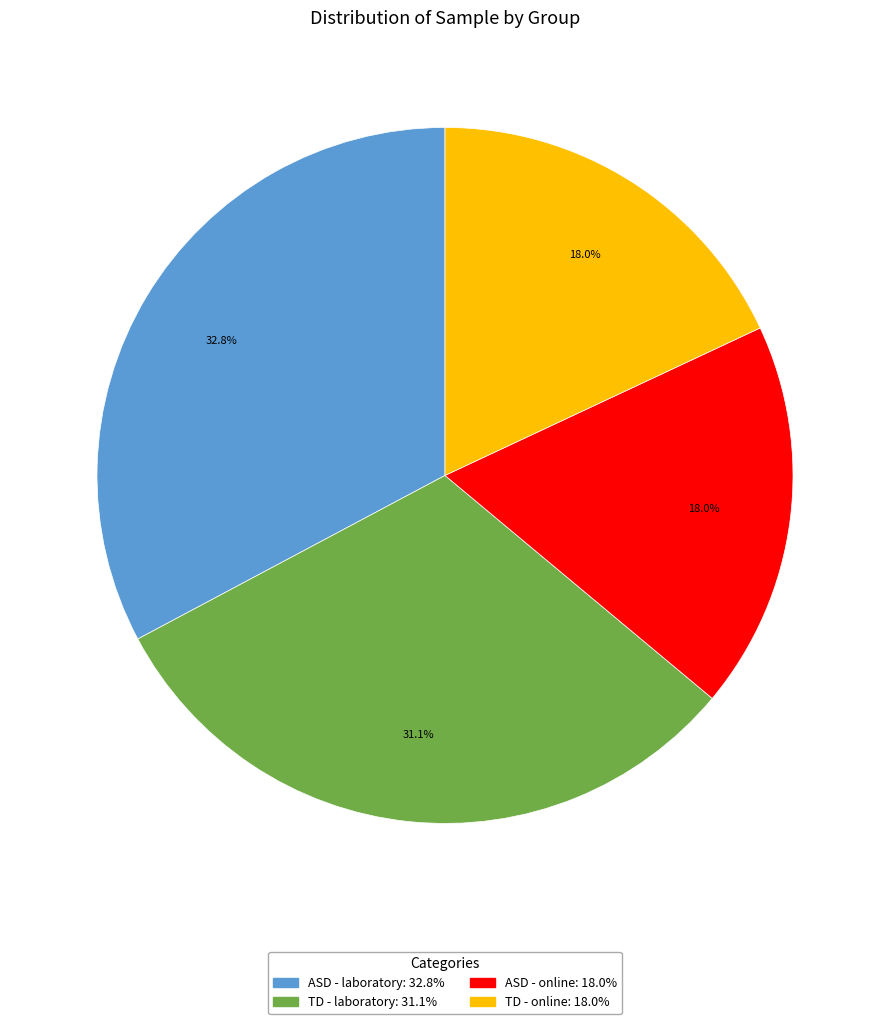

Is there a majority slice in this chart?

No